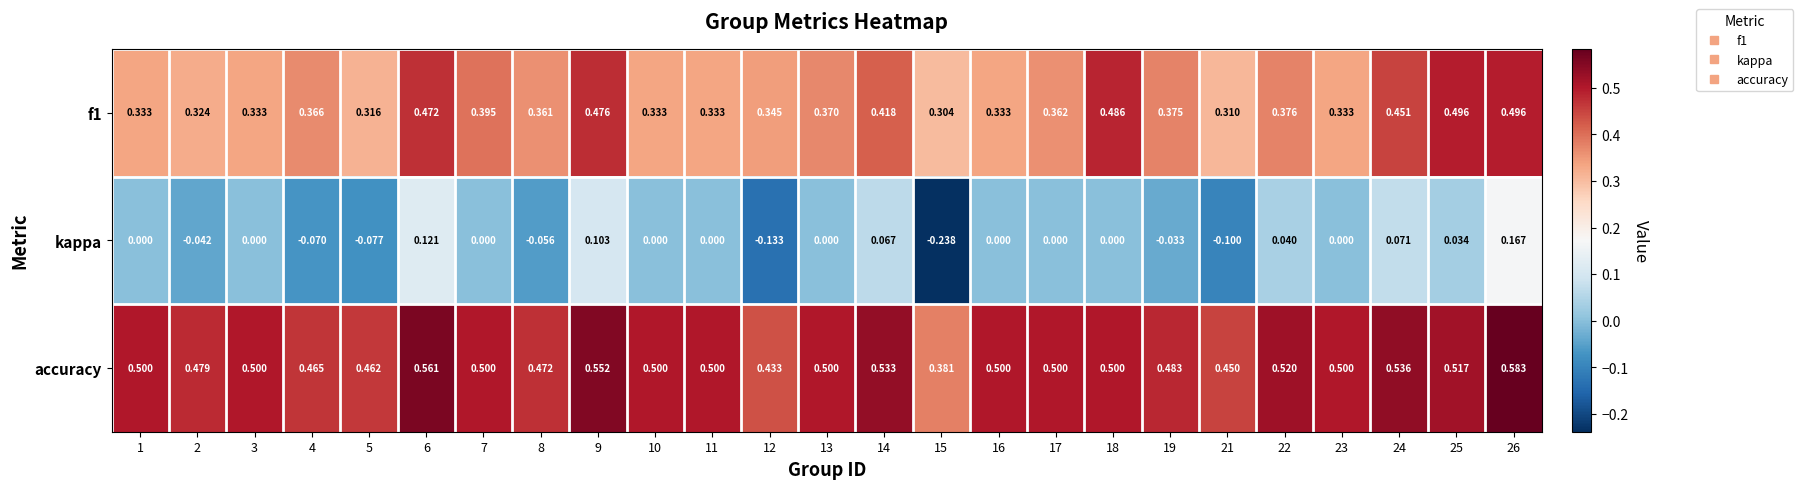

What is the difference between the highest and lowest values at 25?

0.5